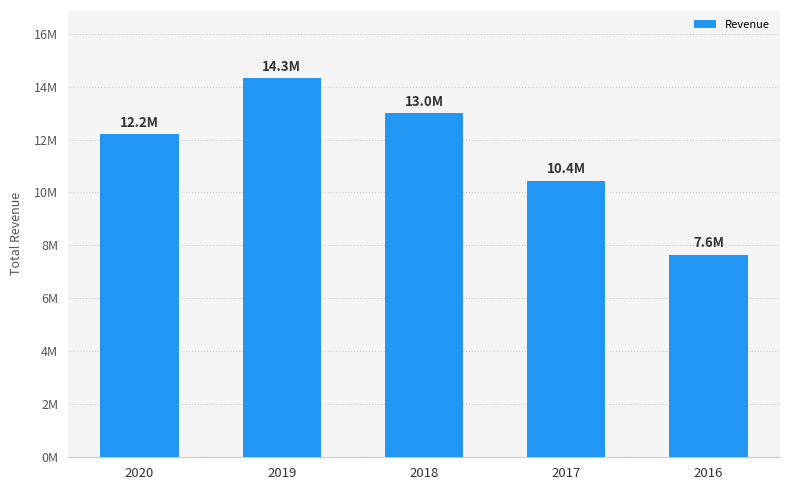

Does the chart contain any negative values?

No